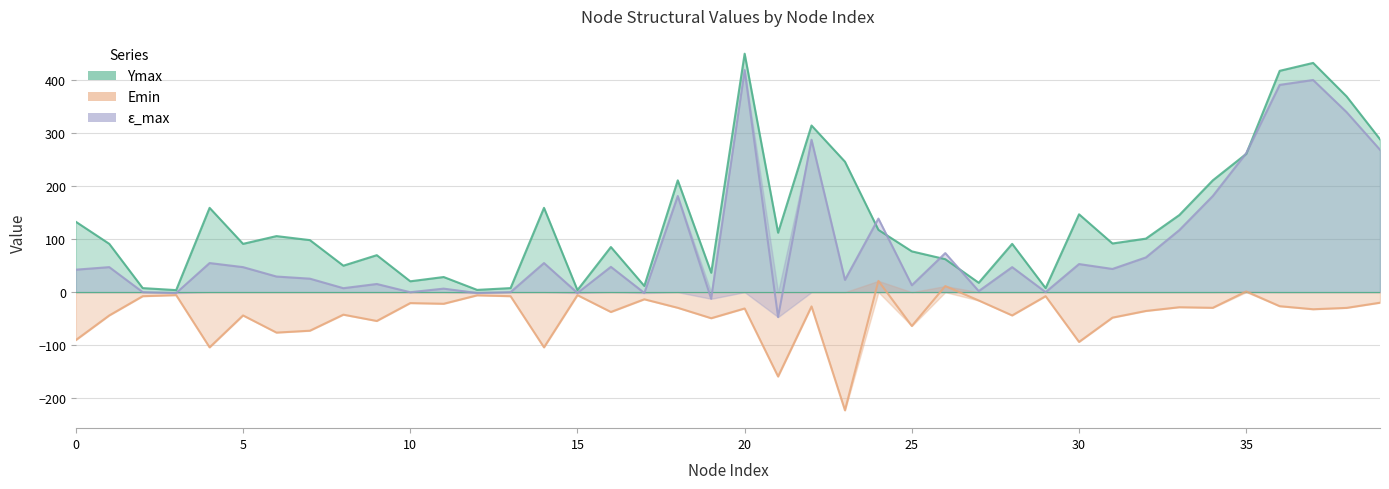

The value of Ymax at 18 is 296.3. True or false?

False